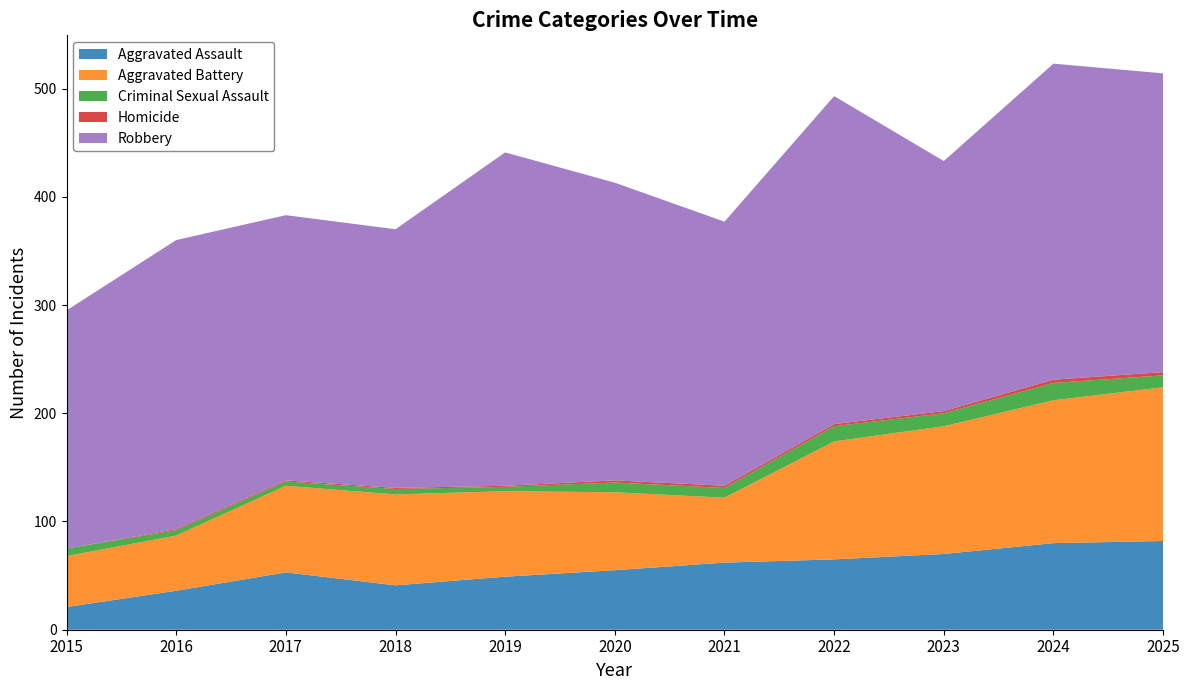

Reading left to right, extract all data points from this chart.

Aggravated Assault: 21	36	53	41	49	55	62	65	70	80	82
Aggravated Battery: 47	51	80	84	79	72	60	109	118	132	142
Criminal Sexual Assault: 7	5	4	5	4	9	9	14	12	16	11
Homicide: 0	1	1	1	1	2	2	2	2	3	3
Robbery: 220	267	245	239	308	275	244	303	231	292	276